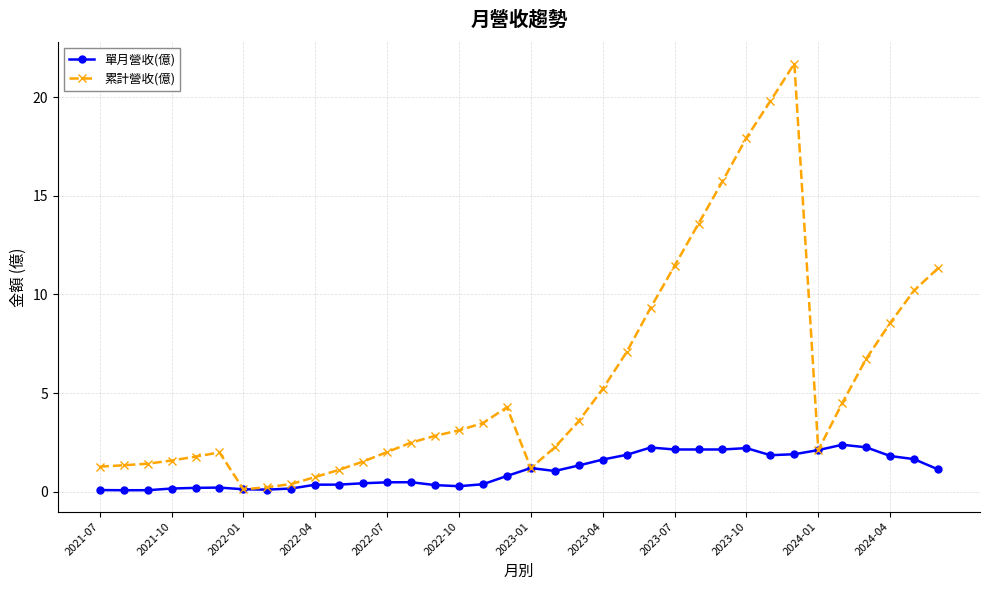

Rank the series by their maximum value, from highest to lowest.

累計營收(億), 單月營收(億)